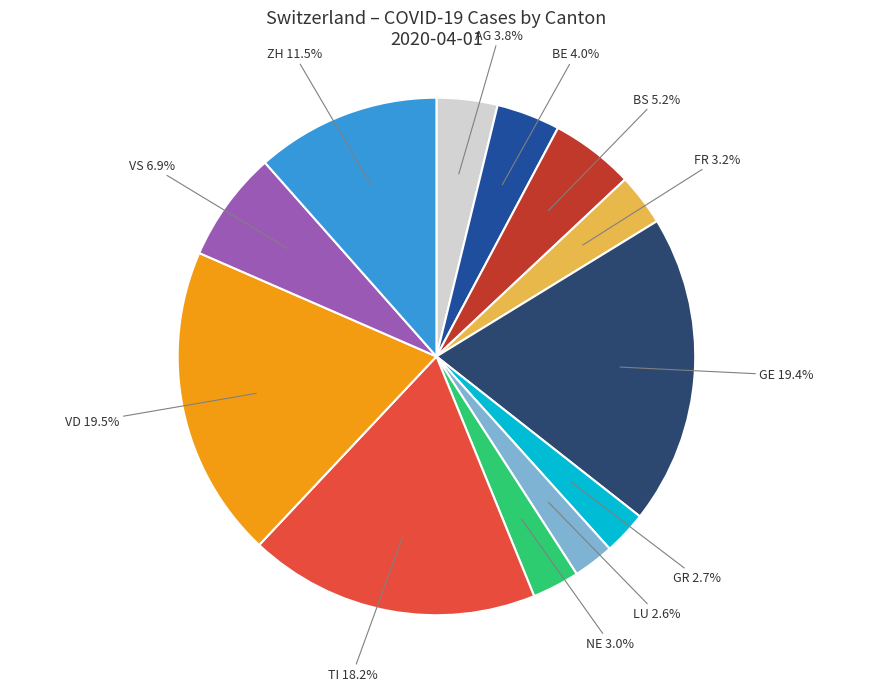

To the nearest percent, what portion does GR represent?

3%